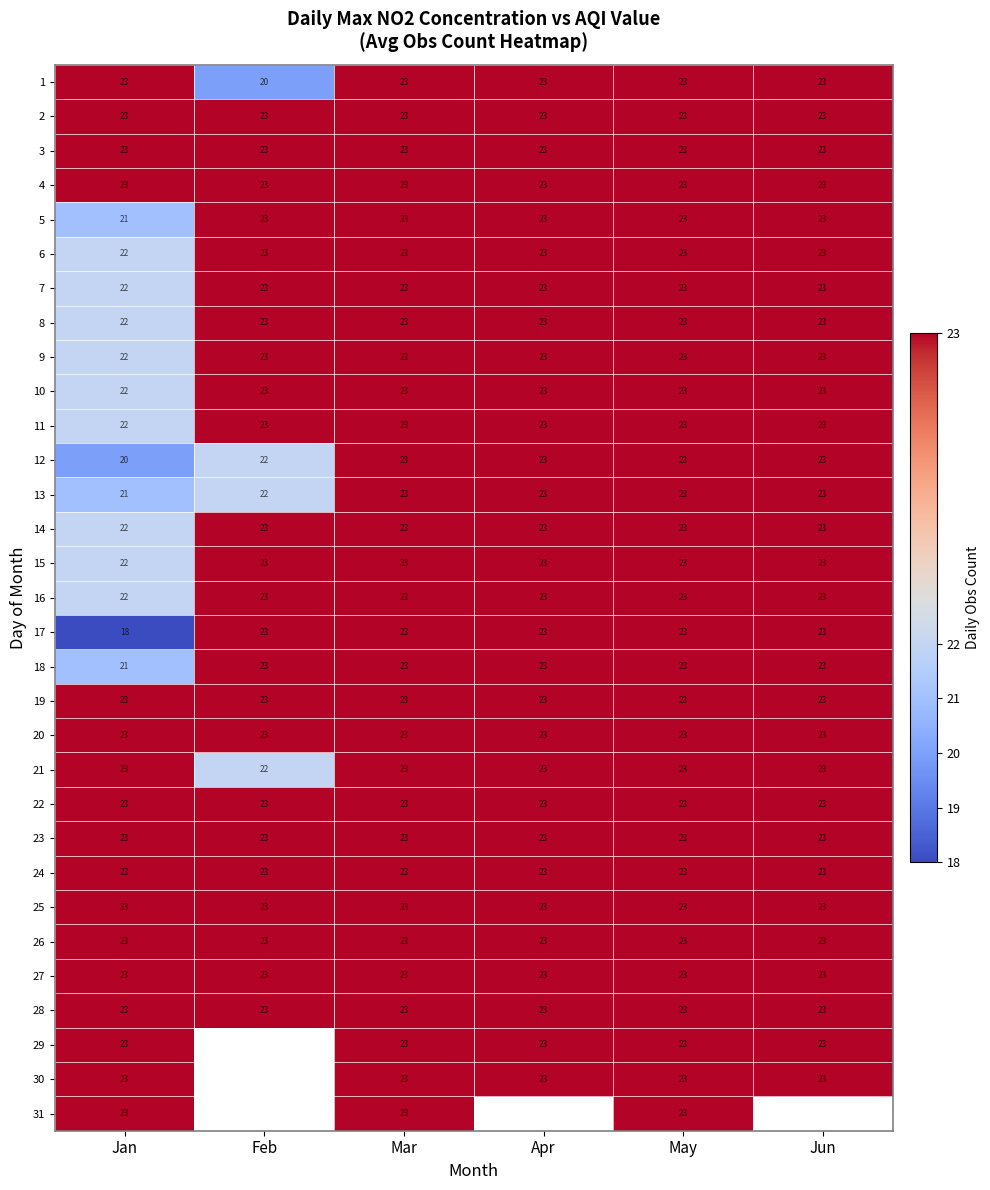

What is the sum of the 12 values at Jun and May?

46